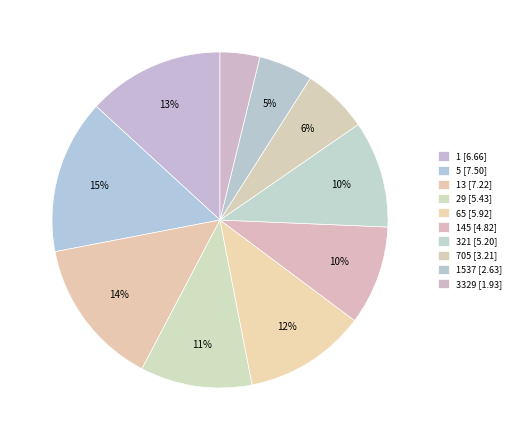

What is the smallest slice in the pie chart?

3329